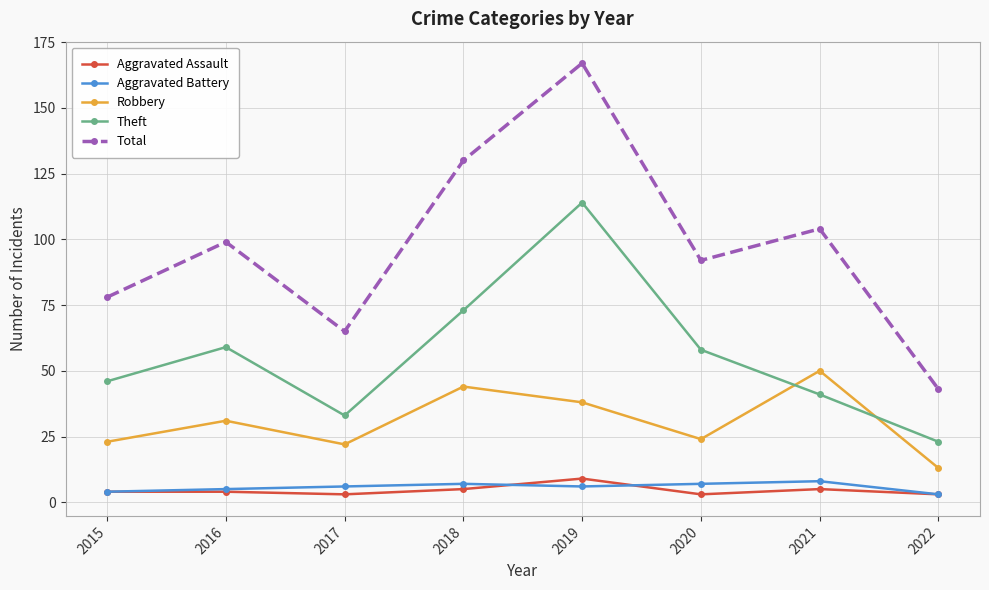

Where is the first local maximum for Robbery?

2016